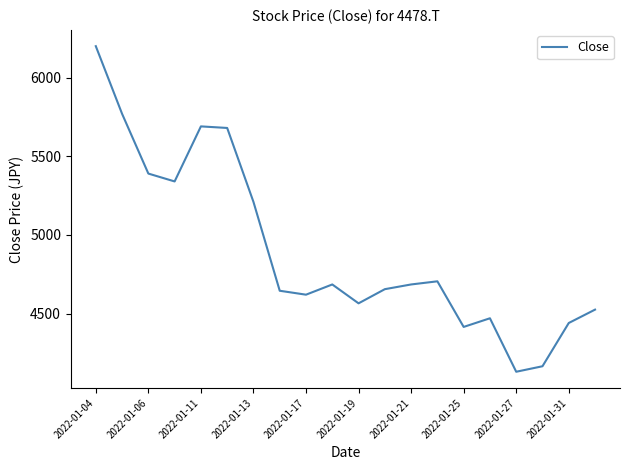

What is the greatest value displayed?

6200